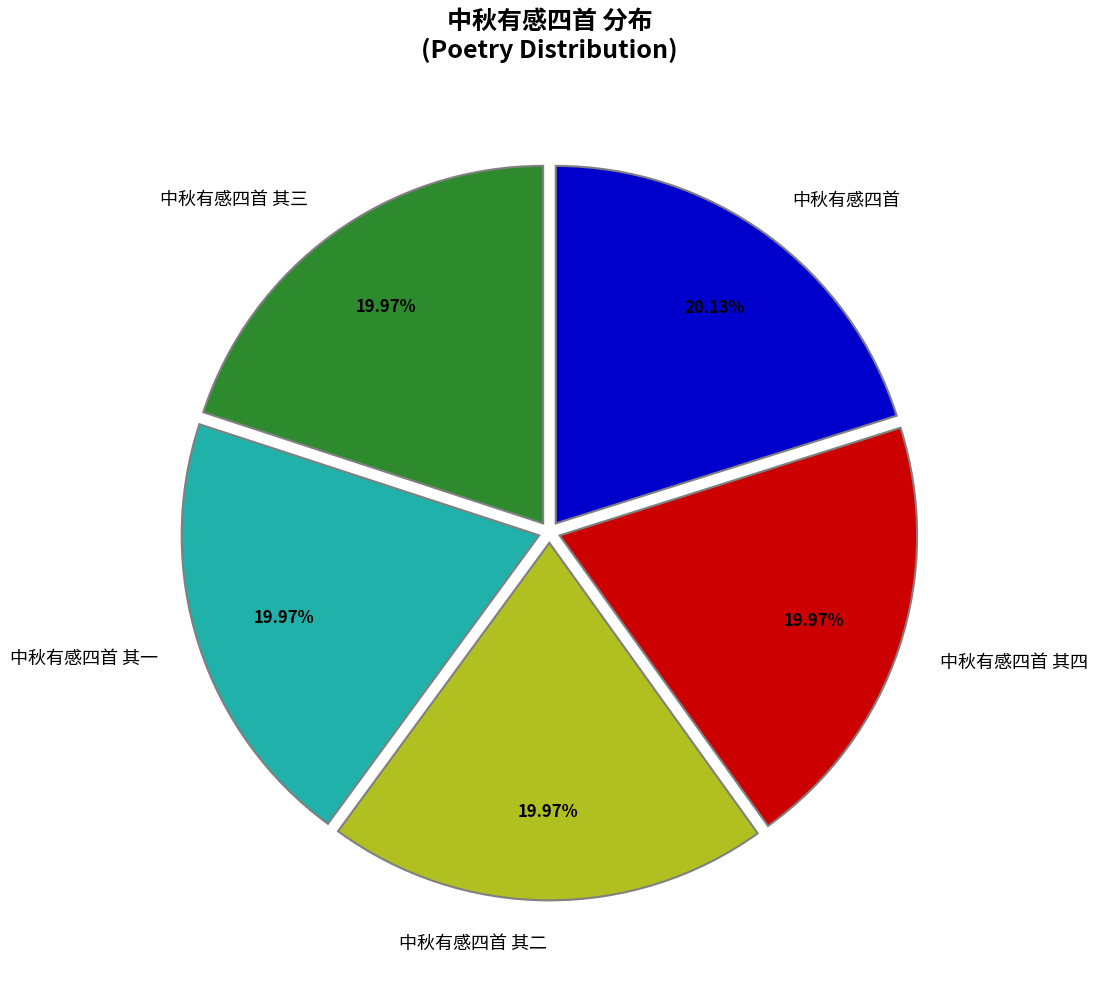

To the nearest percent, what is the average slice percentage?

20%